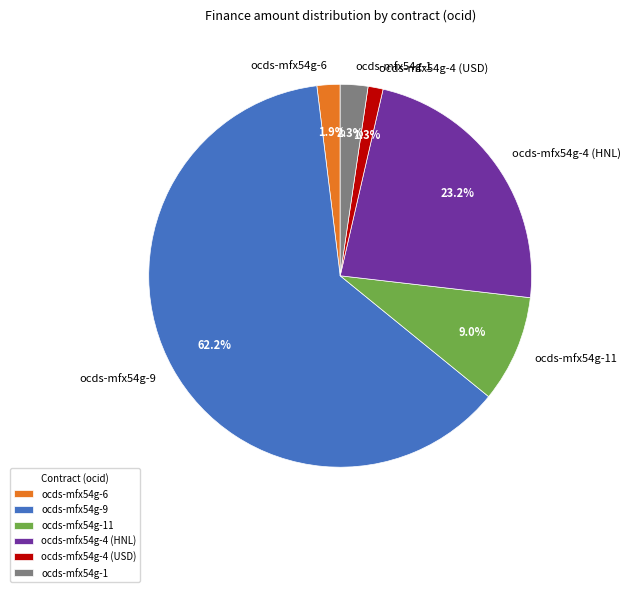

Between ocds-mfx54g-4 (USD) and ocds-mfx54g-9, which is larger?

ocds-mfx54g-9